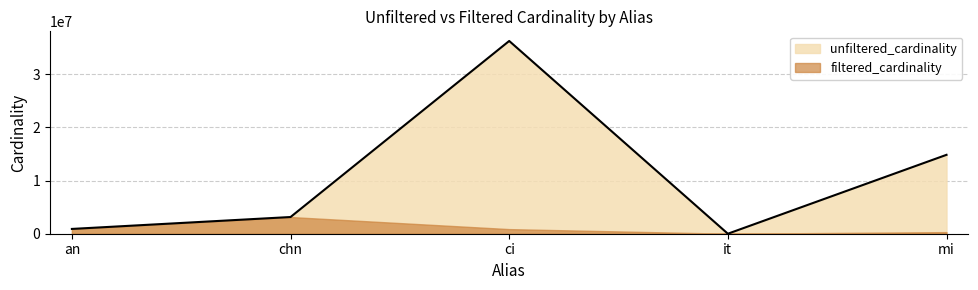

Which has a higher value, it or ci?

ci